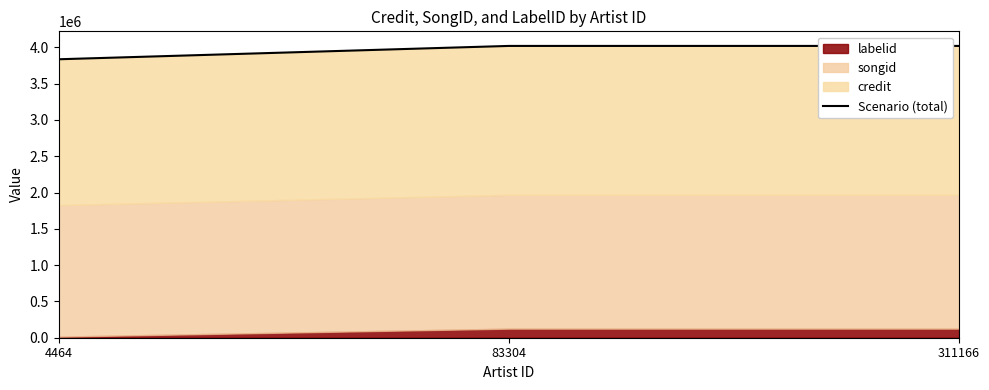

Which has a higher value, 83304 or 311166?

83304